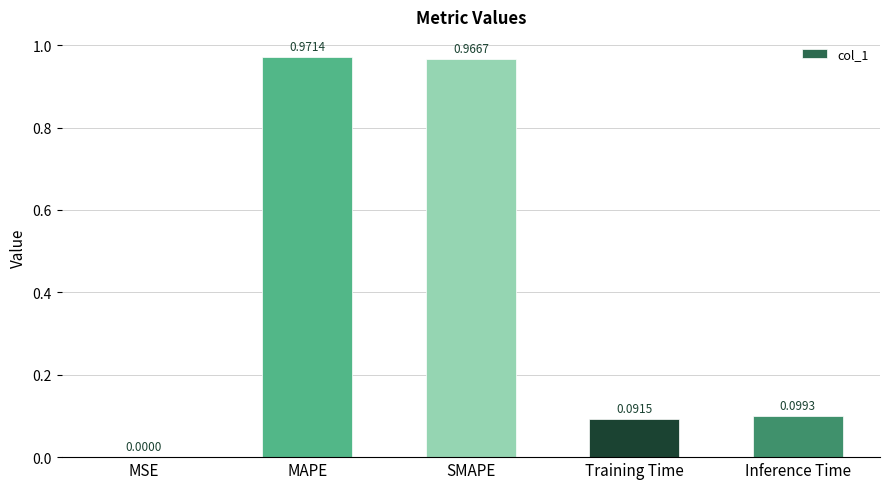

Which label corresponds to the largest value in the chart?

MAPE